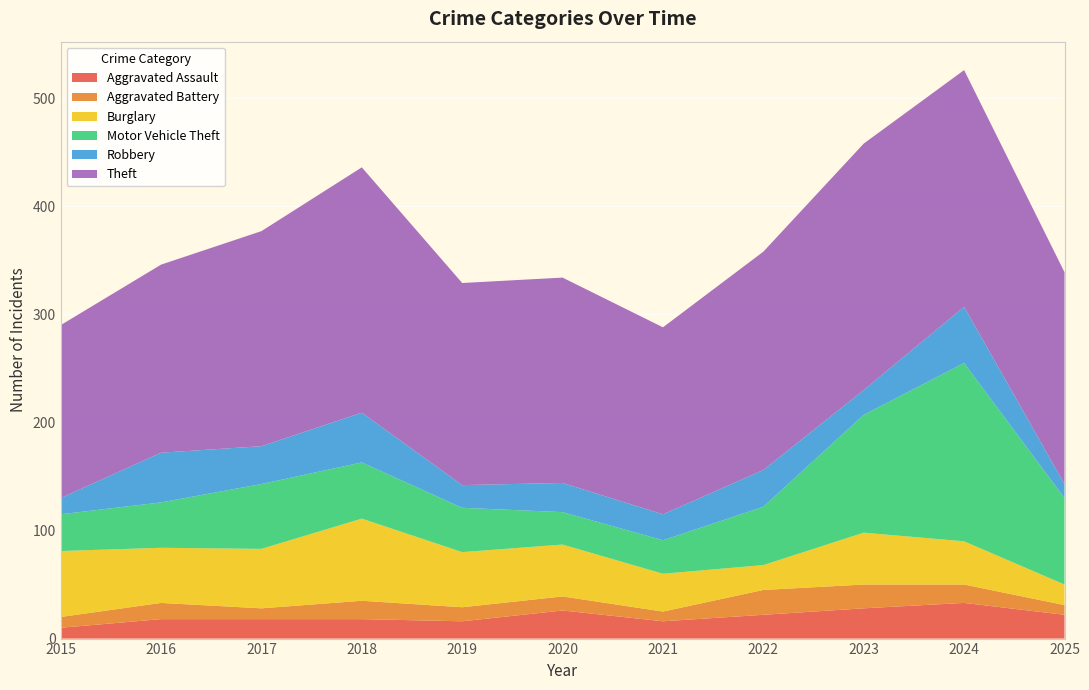

Reading left to right, extract all data points from this chart.

Aggravated Assault: 2015=10	2016=18	2017=18	2018=18	2019=16	2020=26	2021=16	2022=22	2023=28	2024=33	2025=22
Aggravated Battery: 2015=10	2016=15	2017=10	2018=17	2019=13	2020=13	2021=9	2022=23	2023=22	2024=17	2025=9
Burglary: 2015=61	2016=51	2017=55	2018=76	2019=51	2020=48	2021=35	2022=23	2023=48	2024=40	2025=19
Motor Vehicle Theft: 2015=34	2016=42	2017=60	2018=52	2019=41	2020=30	2021=31	2022=54	2023=109	2024=165	2025=80
Robbery: 2015=15	2016=46	2017=35	2018=46	2019=21	2020=27	2021=24	2022=34	2023=23	2024=52	2025=13
Theft: 2015=160	2016=174	2017=199	2018=227	2019=187	2020=190	2021=173	2022=202	2023=228	2024=219	2025=196